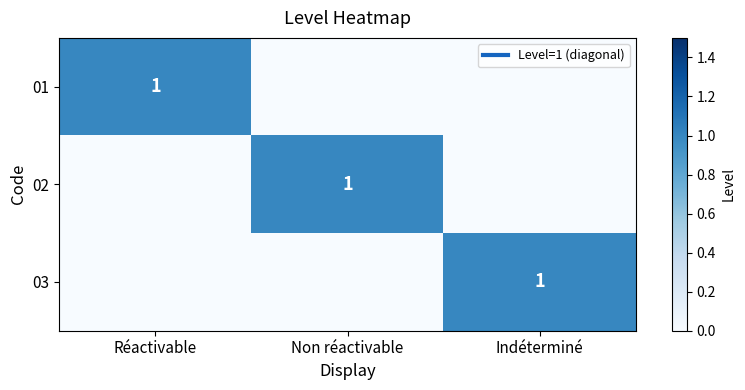

At which label is 01 closest to 0?

Non réactivable